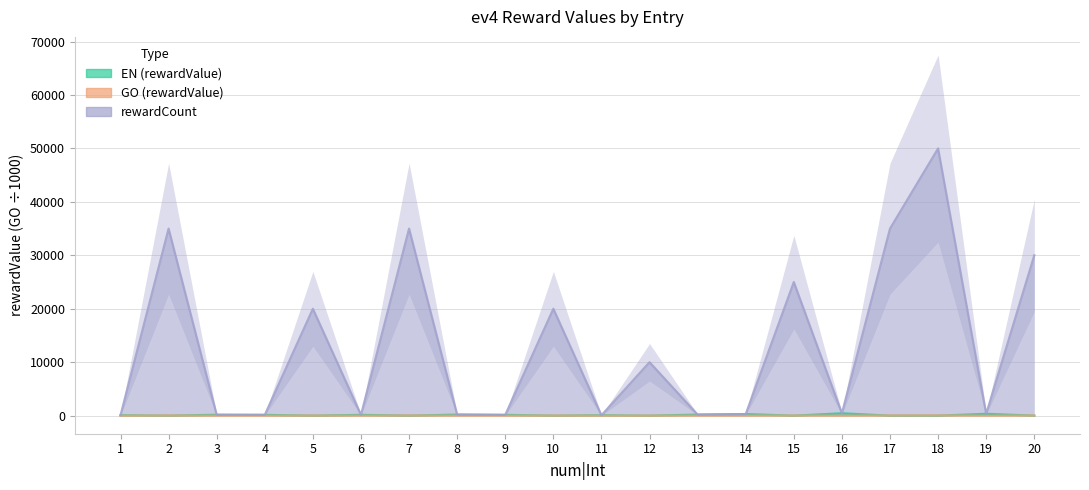

Which series has the largest range (max minus min)?

rewardCount